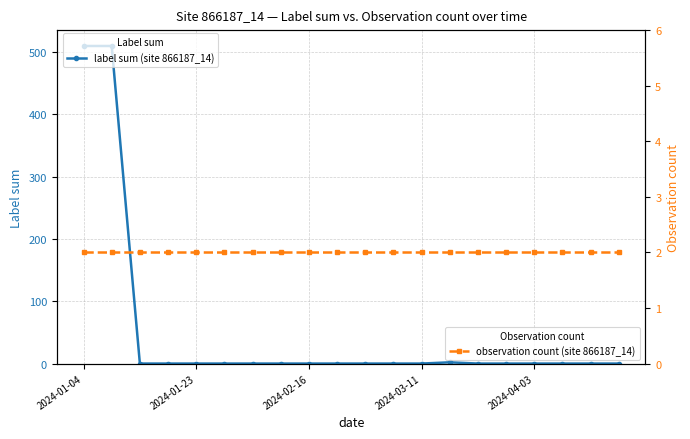

Which series has the largest total across all categories?

label sum (site 866187_14)